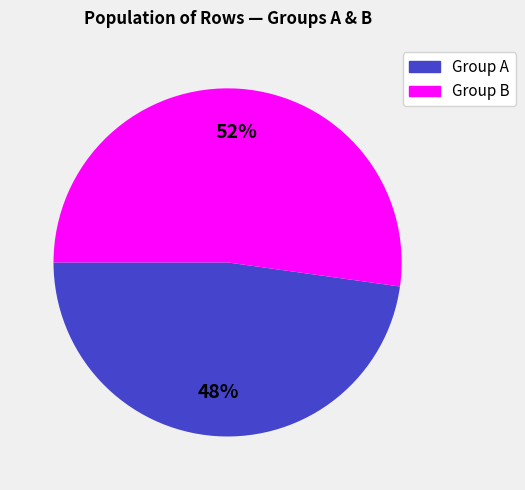

Is there any slice that represents more than half of the pie?

Yes